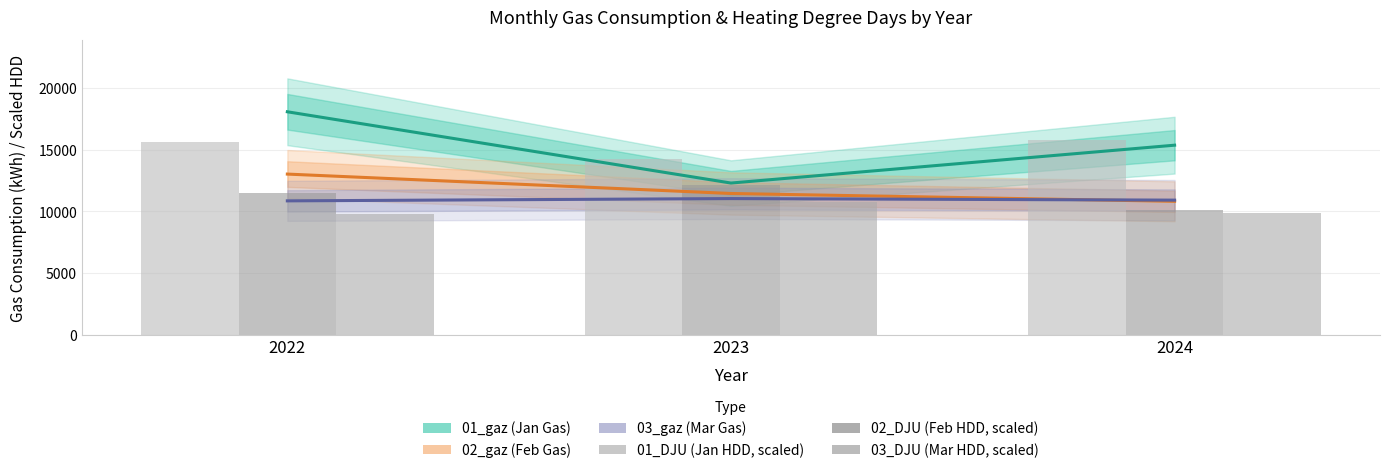

The value of 01_gaz (Jan Gas) at 2022 is 31242.1. True or false?

False